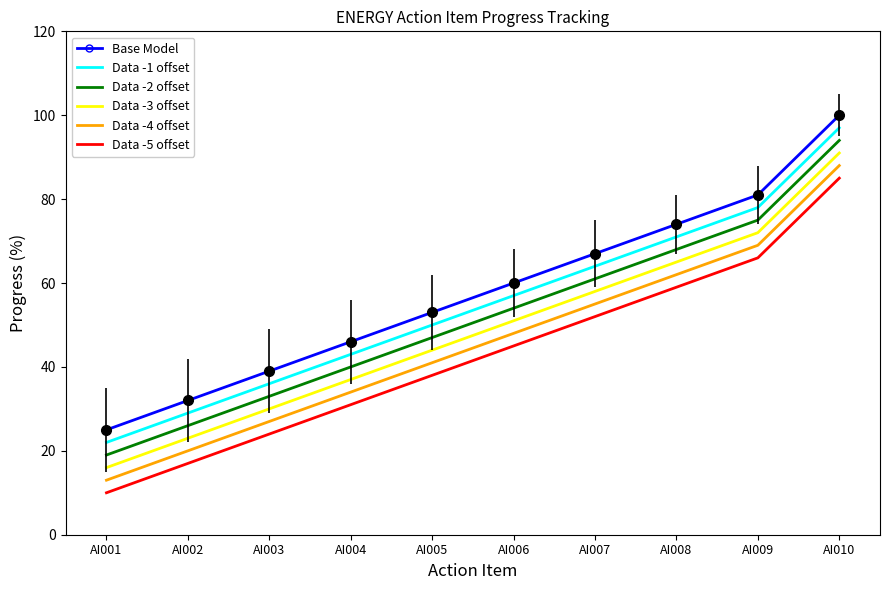

Reading left to right, extract all data points from this chart.

Base Model: 25	32	39	46	53	60	67	74	81	100
Data -1 offset: 22	29	36	43	50	57	64	71	78	97
Data -2 offset: 19	26	33	40	47	54	61	68	75	94
Data -3 offset: 16	23	30	37	44	51	58	65	72	91
Data -4 offset: 13	20	27	34	41	48	55	62	69	88
Data -5 offset: 10	17	24	31	38	45	52	59	66	85